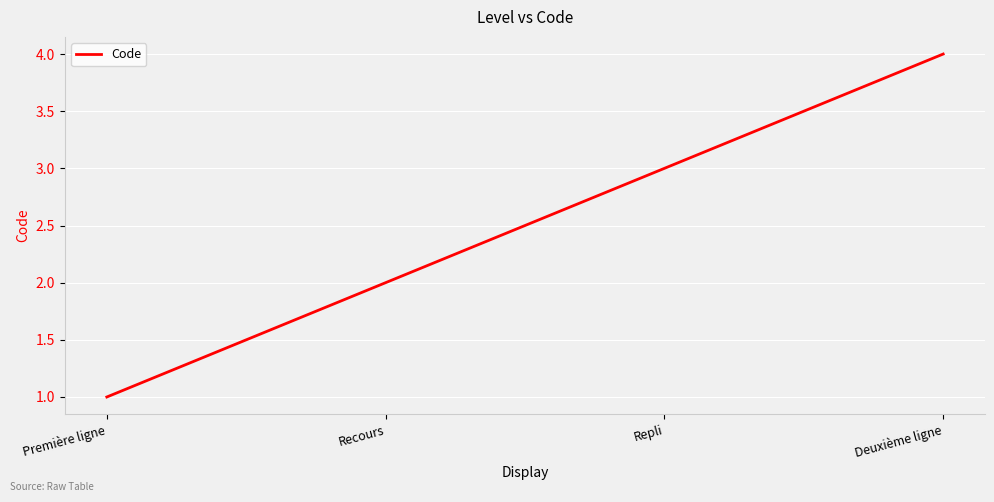

The value at Recours is 3. True or false?

False